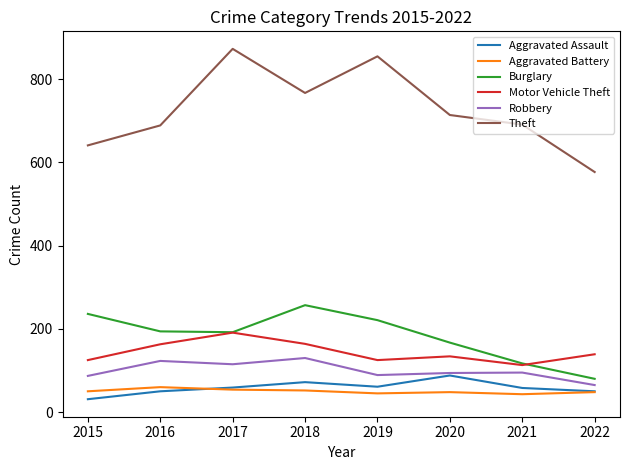

What is the minimum value for Robbery?

65